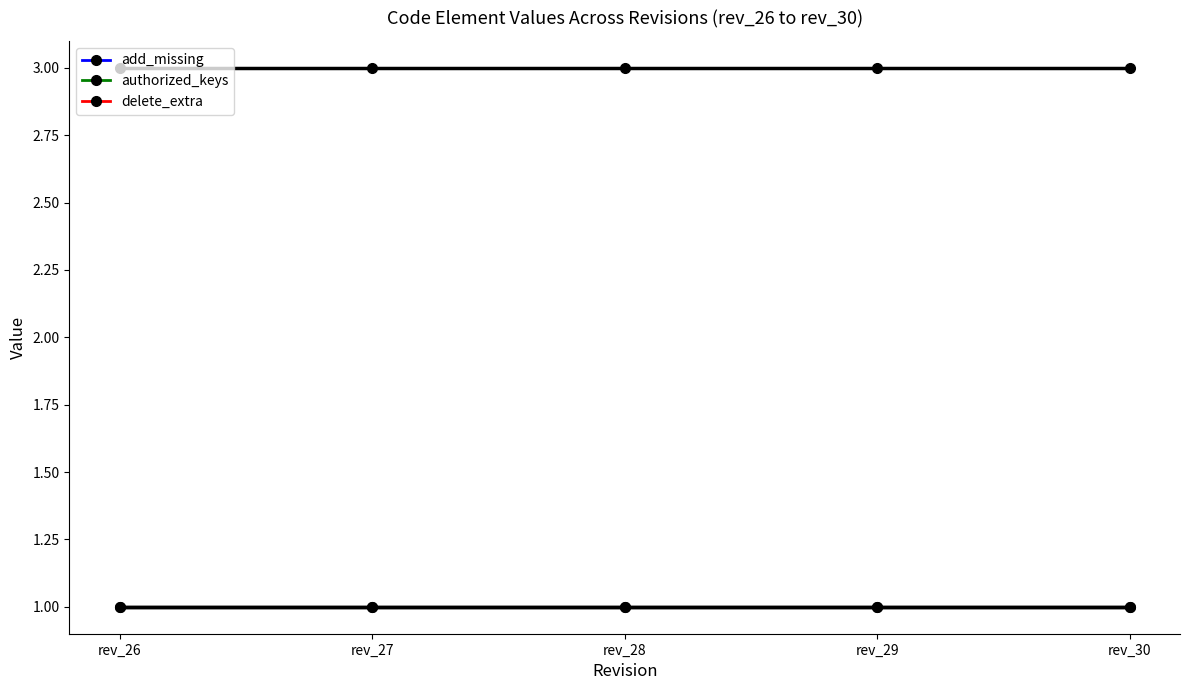

At which category does the chart reach its peak across all series?

rev_26